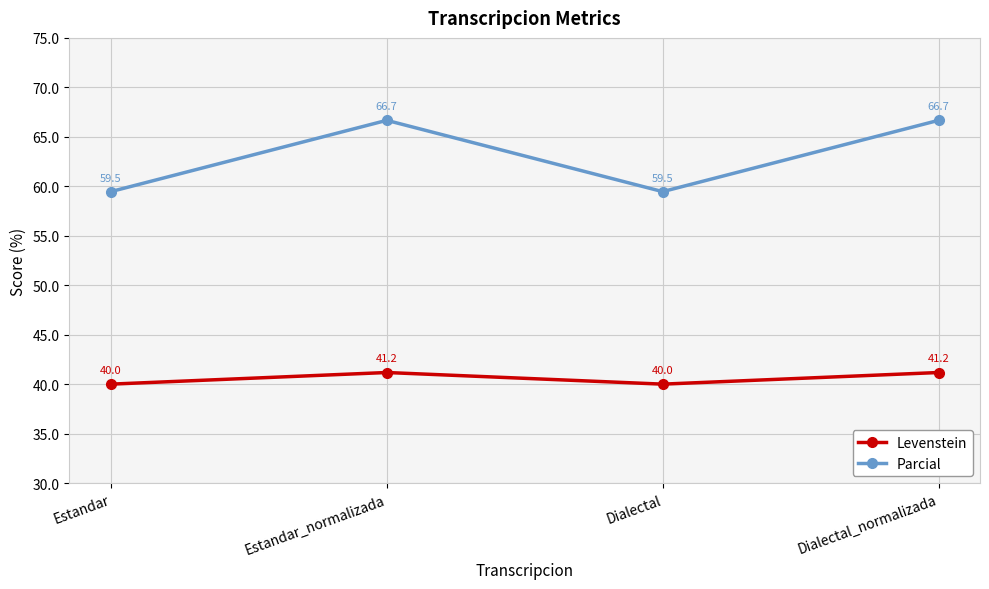

True or false: Levenstein has a value of 41.2 at Dialectal_normalizada.

True